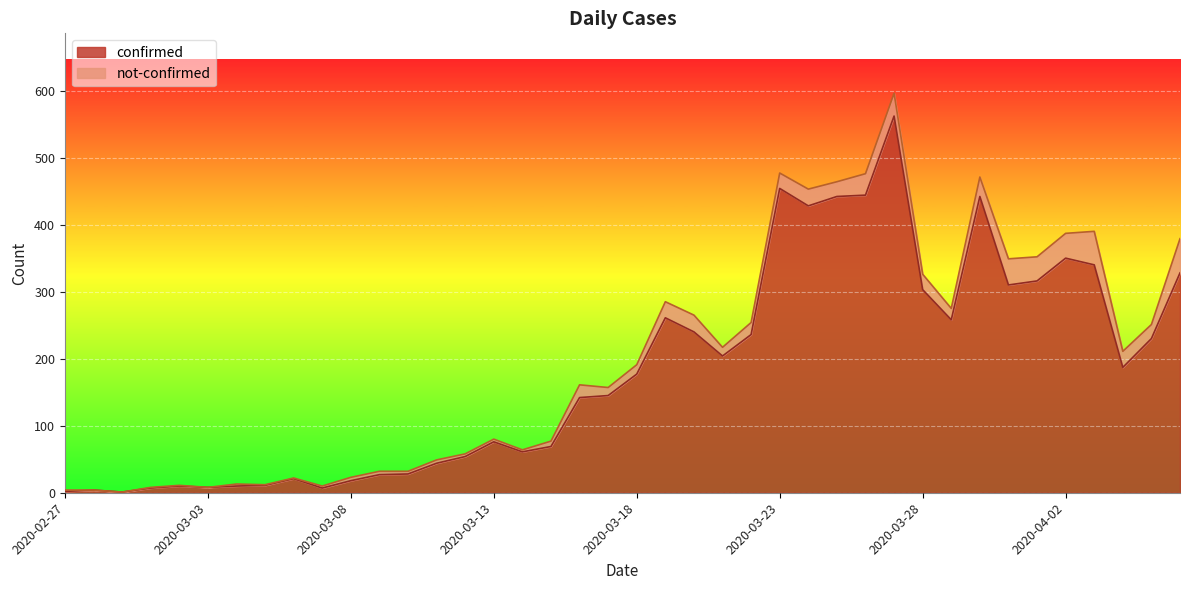

How many points are lower than both their immediate neighbors (excluding endpoints)?

9